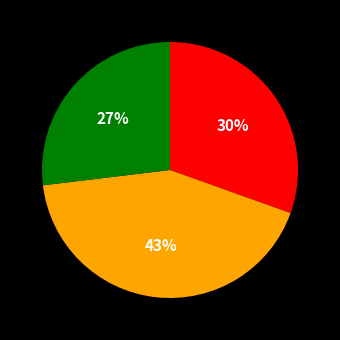

To the nearest percent, what is the average slice percentage?

33%